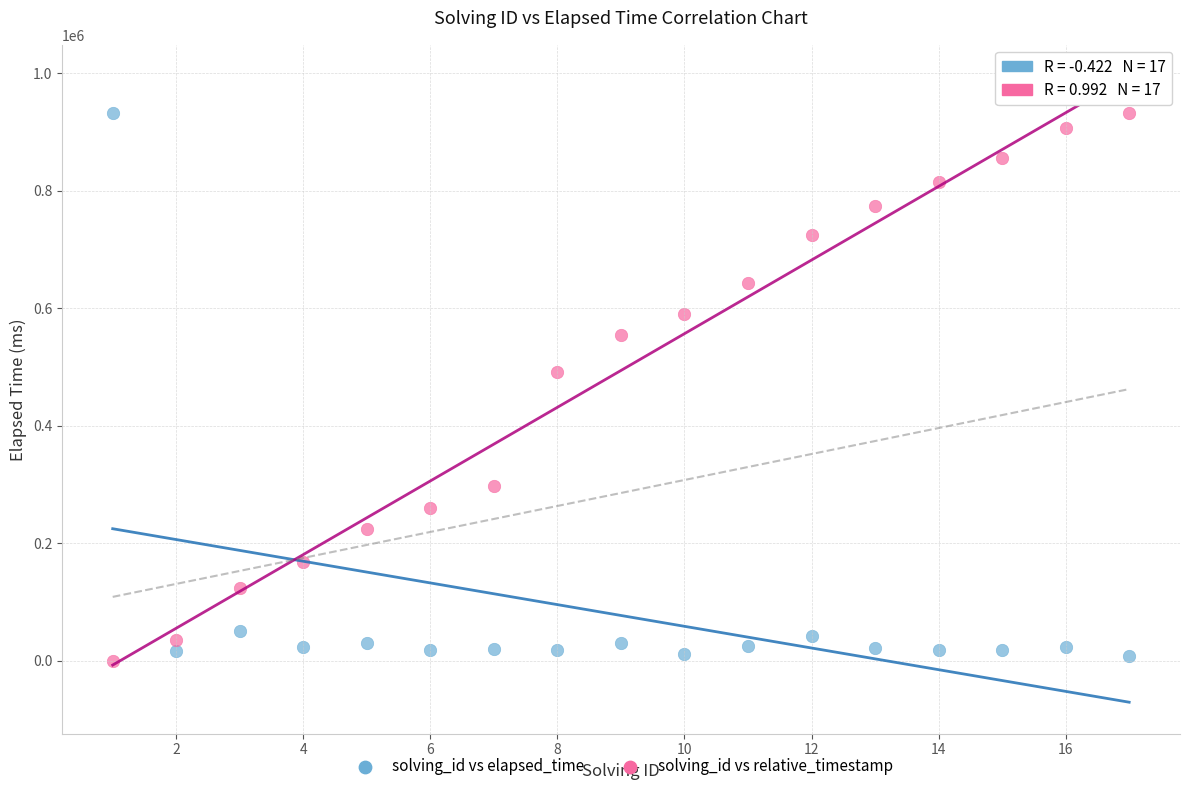

Across all data points, what is the range of X values (max minus min)?

16.0